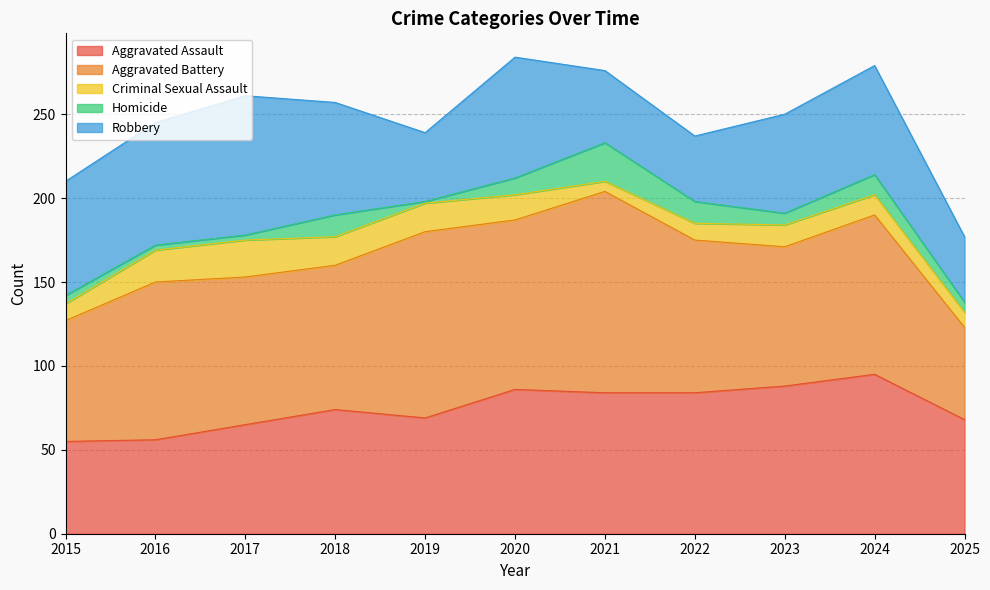

What is the value of the Criminal Sexual Assault point at the 2nd from the left?

19